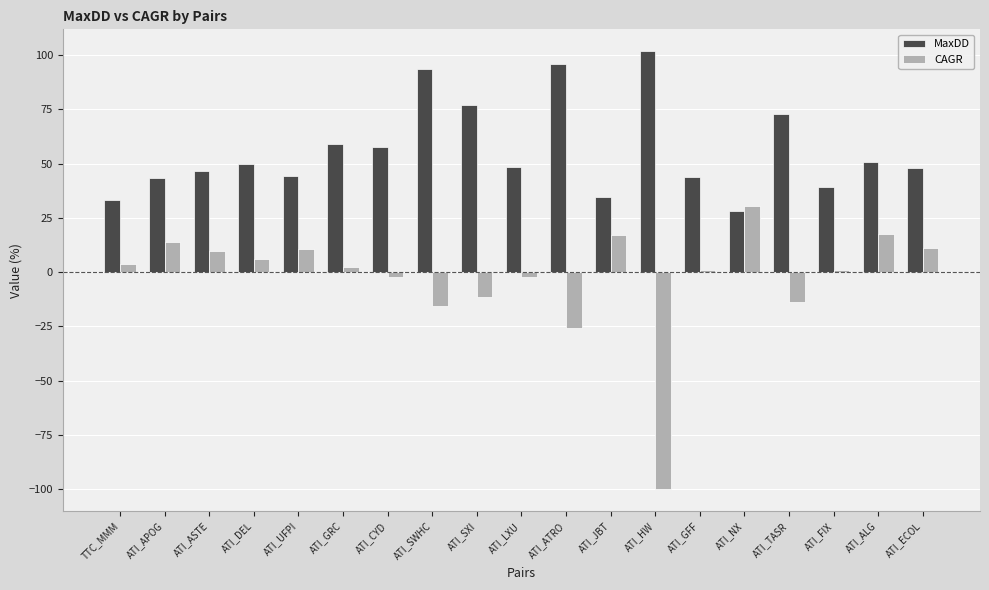

What is the spread (max minus min) of values at ATI_ALG?

33.1